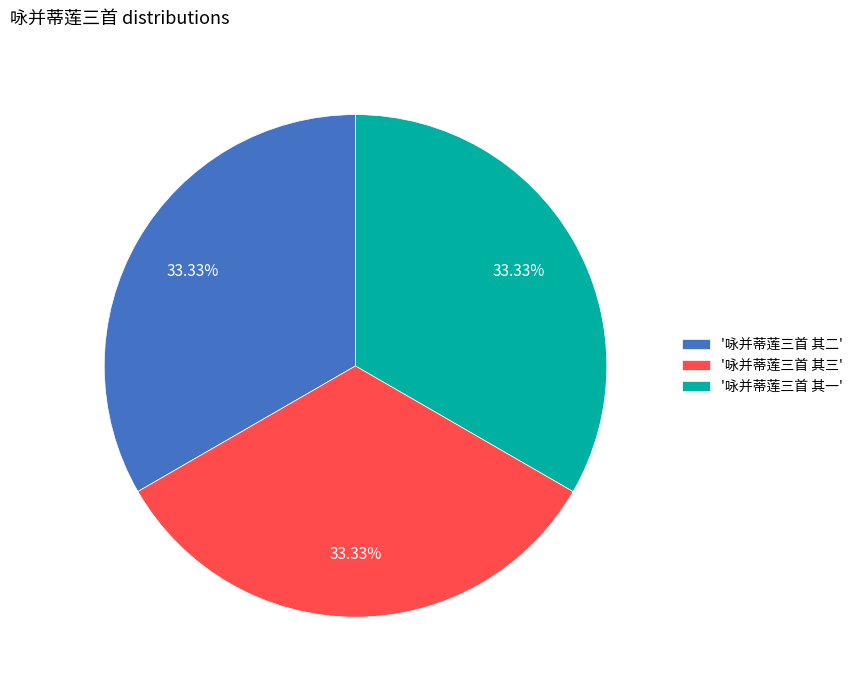

Approximately how many times larger is the value at '咏并蒂莲三首 其一' compared to '咏并蒂莲三首 其二'?

1.0